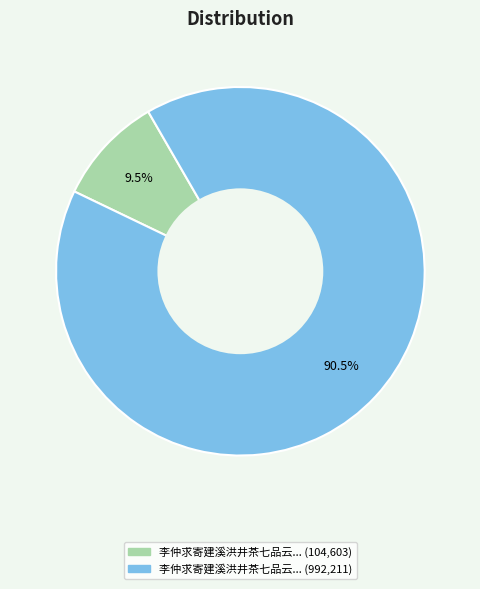

Is there any slice that represents more than half of the pie?

Yes